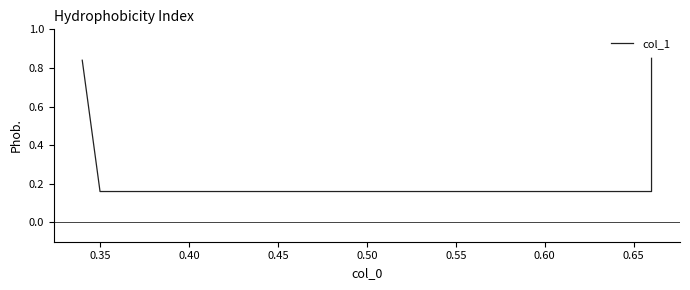

What is the sum of all values?

2.0